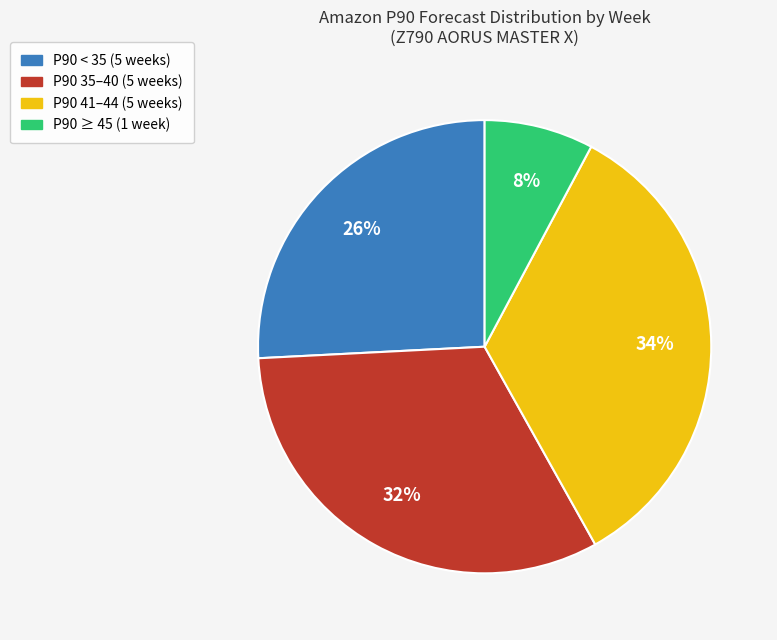

Which slice is the largest?

P90 41–44 (5 weeks)